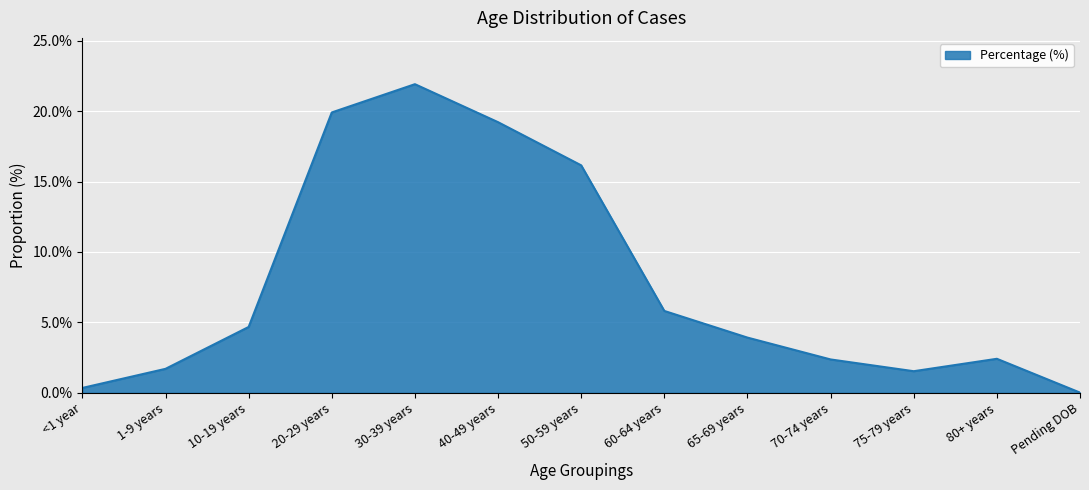

Which category has the highest value across all series?

30-39 years